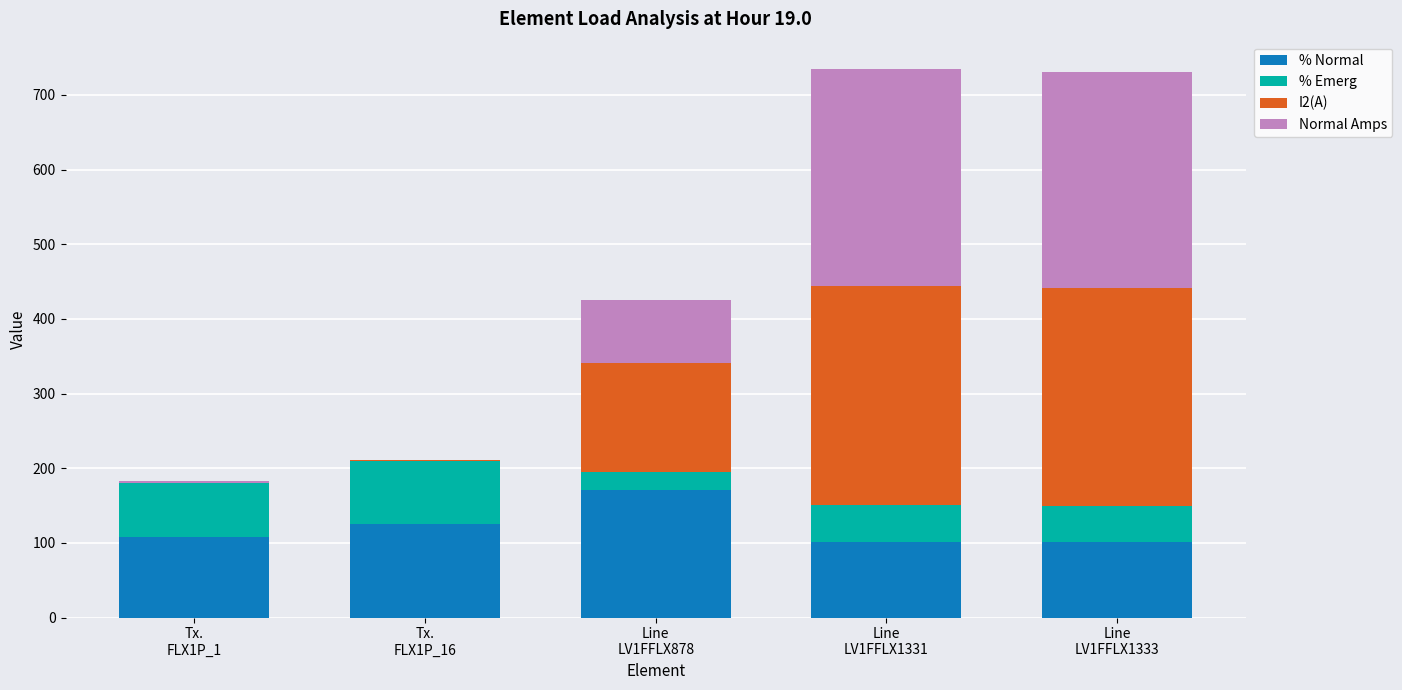

What is the maximum value for % Normal?

171.0